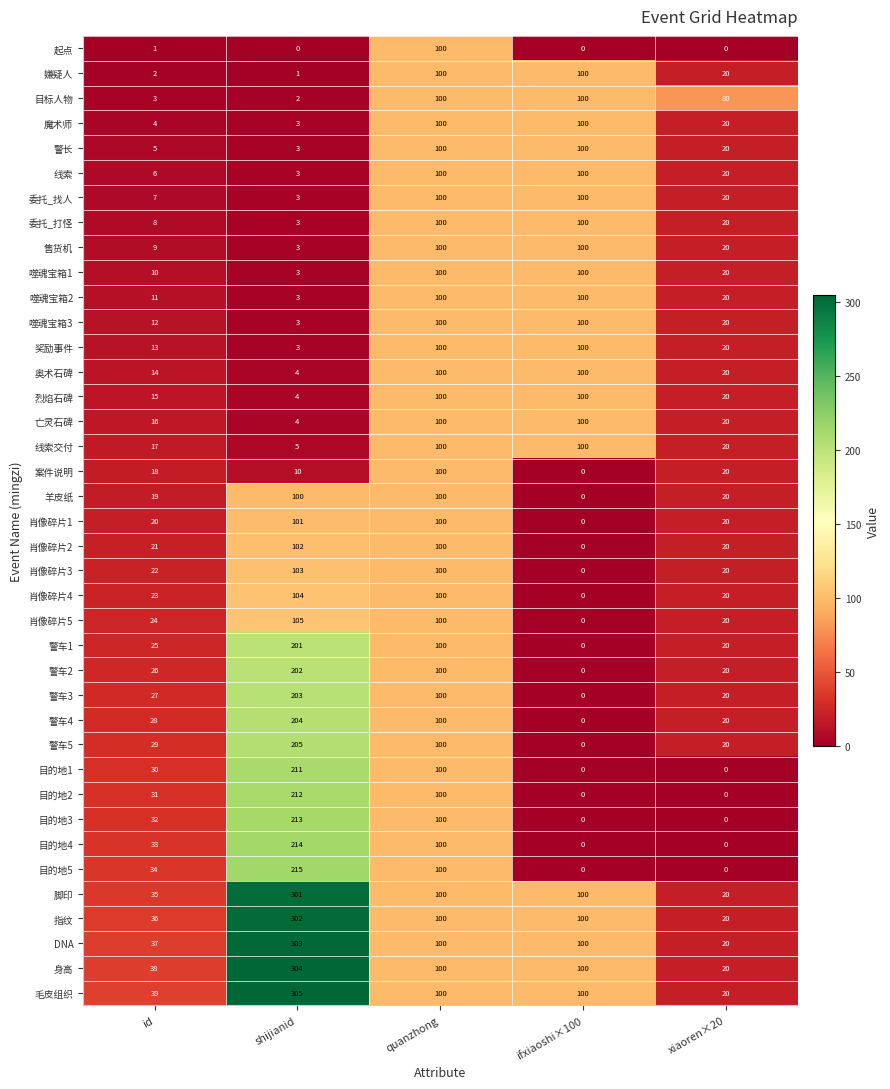

What is the approximate value of 售货机 at id?

9